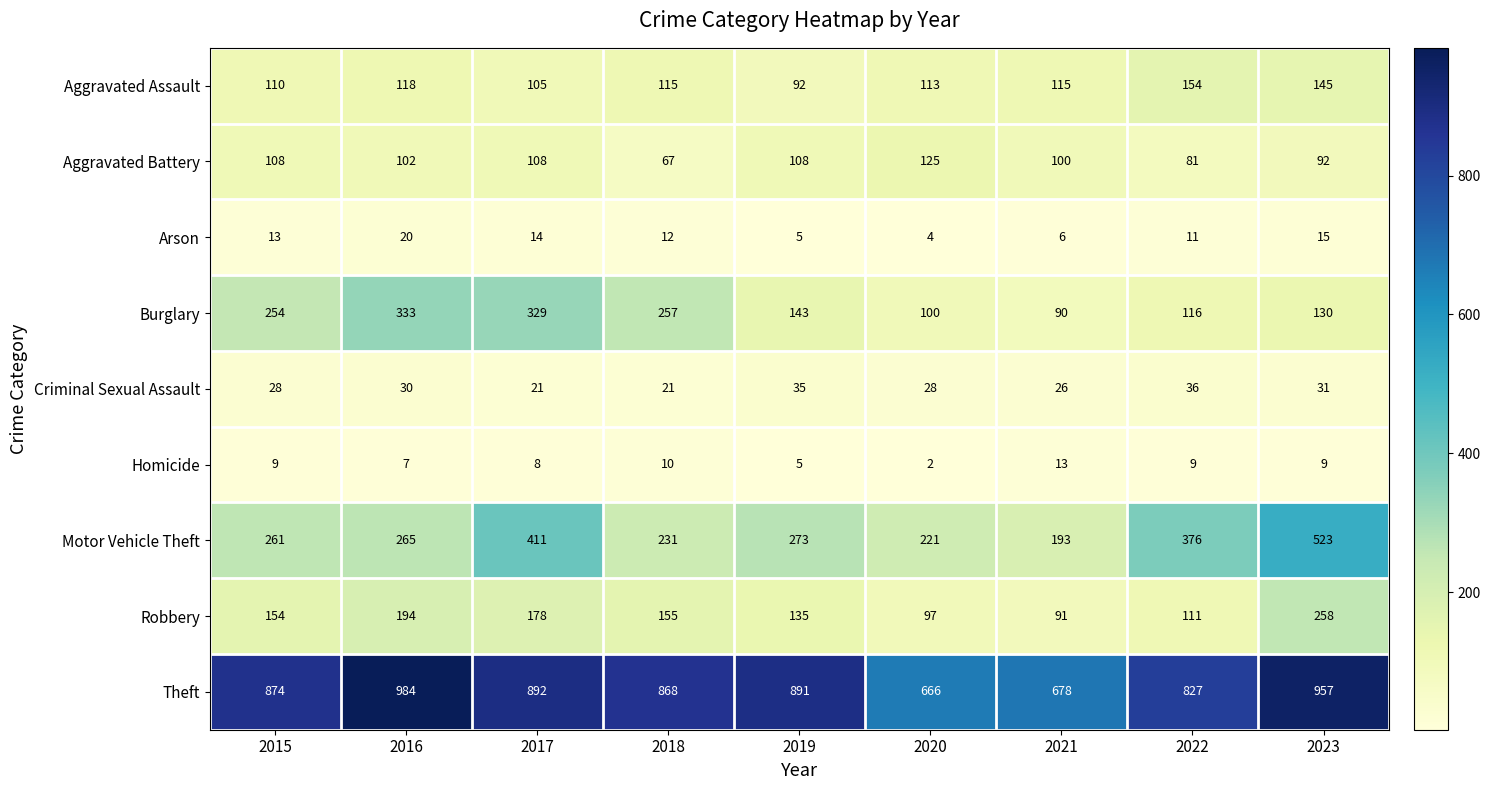

List the series in order of their peak value, highest first.

Theft, Motor Vehicle Theft, Burglary, Robbery, Aggravated Assault, Aggravated Battery, Criminal Sexual Assault, Arson, Homicide